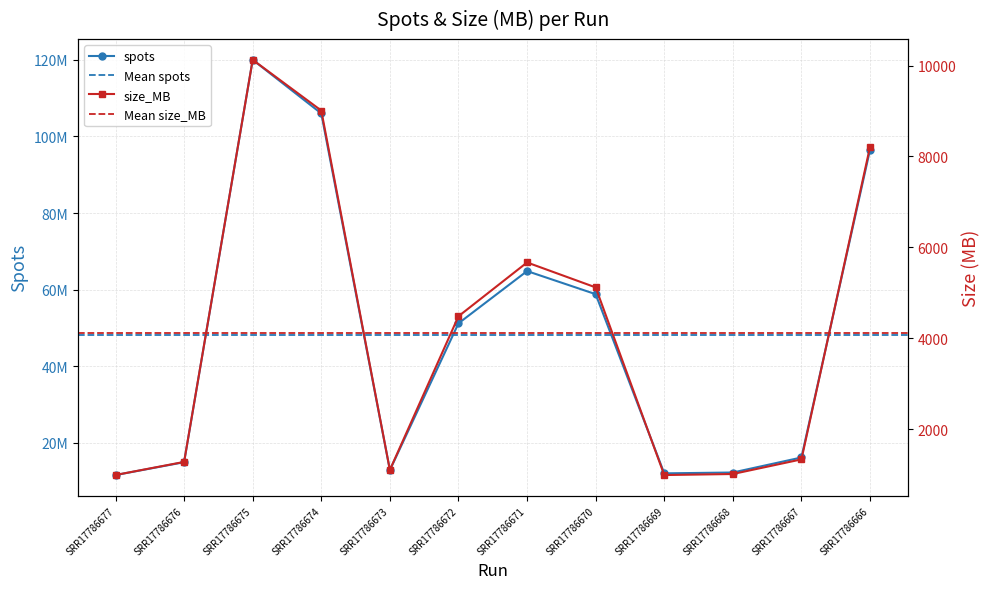

At how many categories does at least one series exceed 66188184?

3